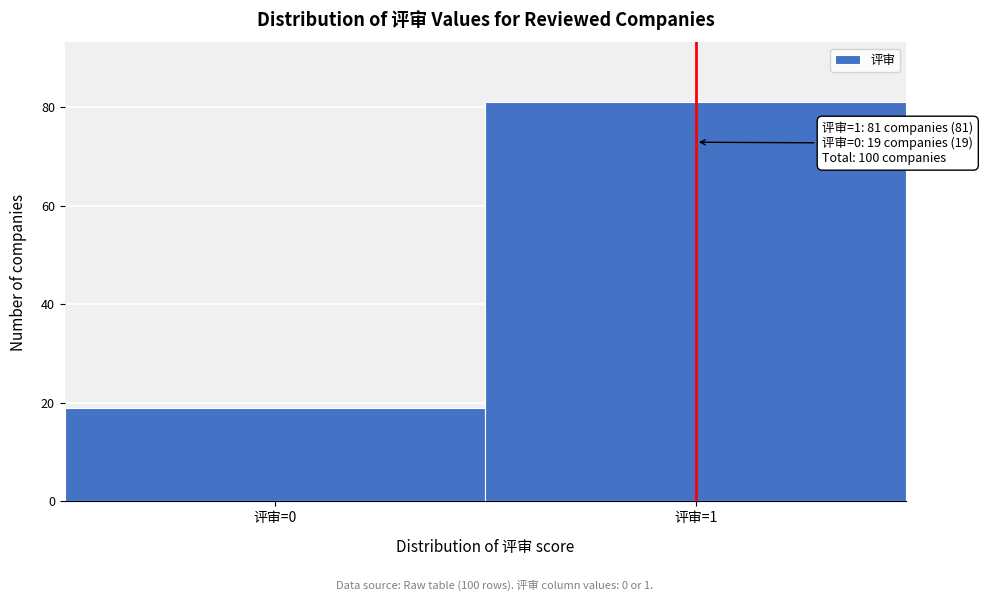

Reading left to right, what are all the values shown in this chart?

评审=0=19	评审=1=81